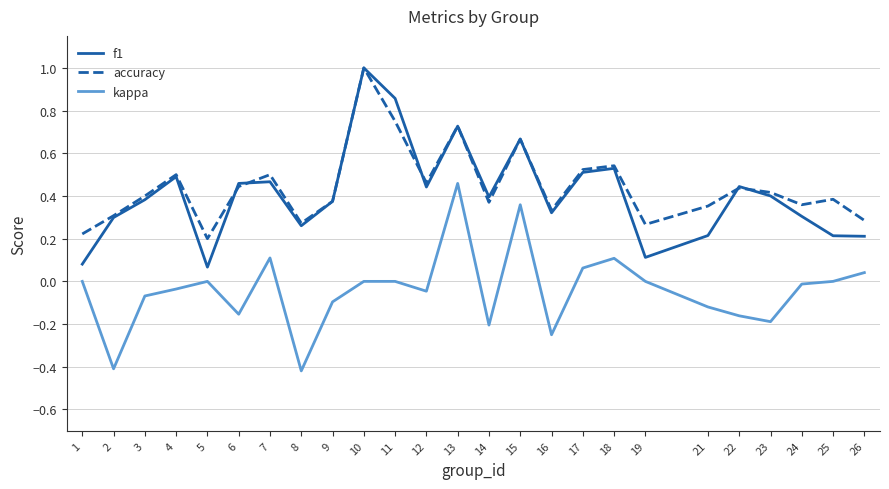

What is the greatest value displayed?

1.0